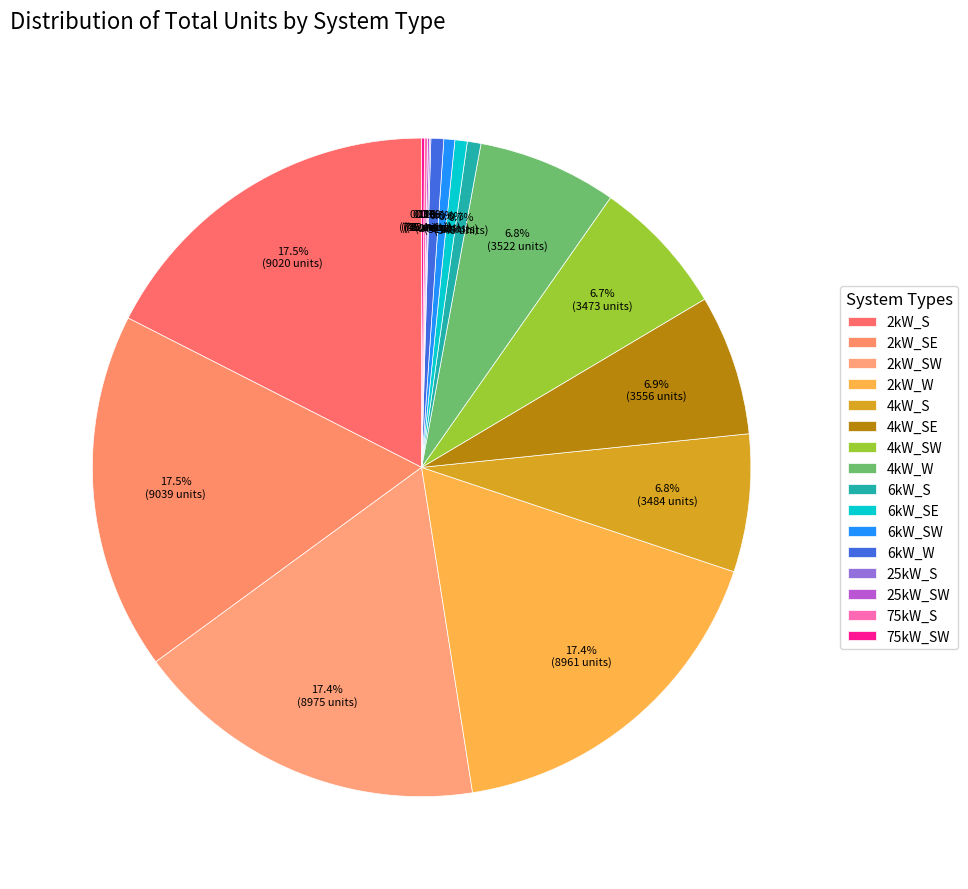

How many slices are in this pie chart?

16